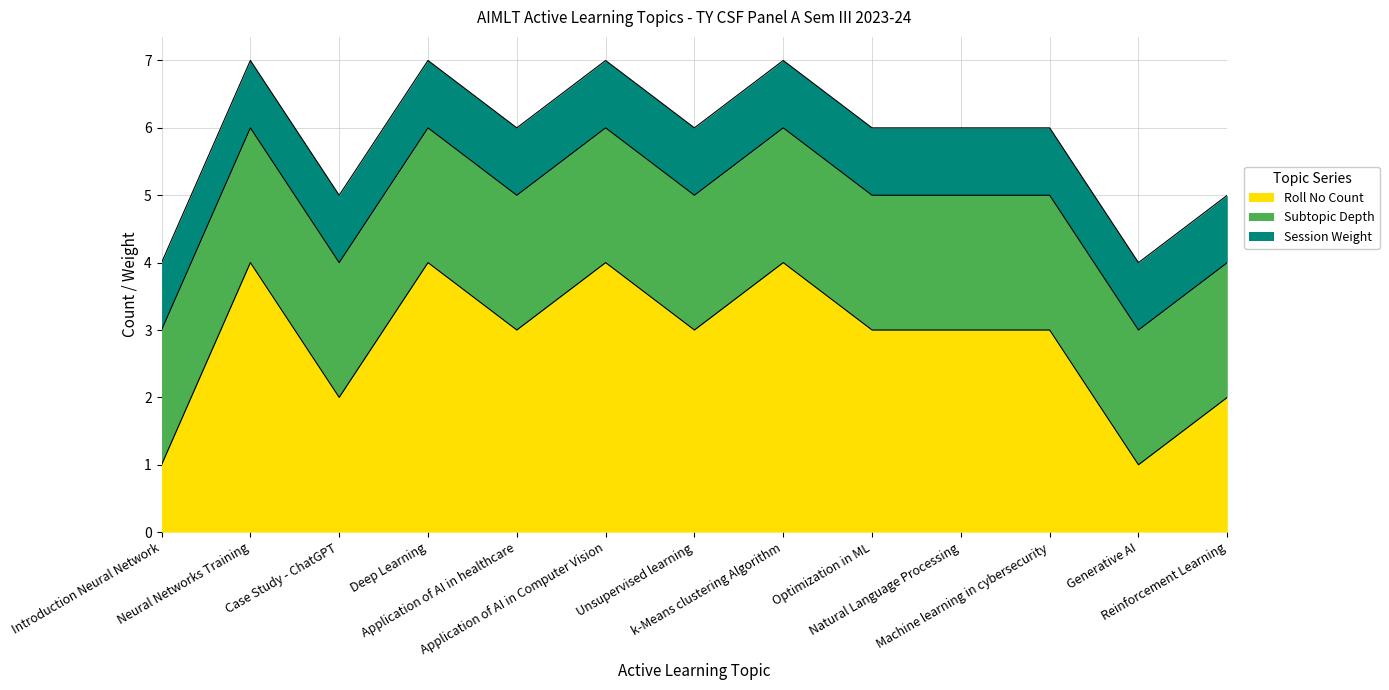

True or false: Roll No Count has more than 2 interior local peaks.

True